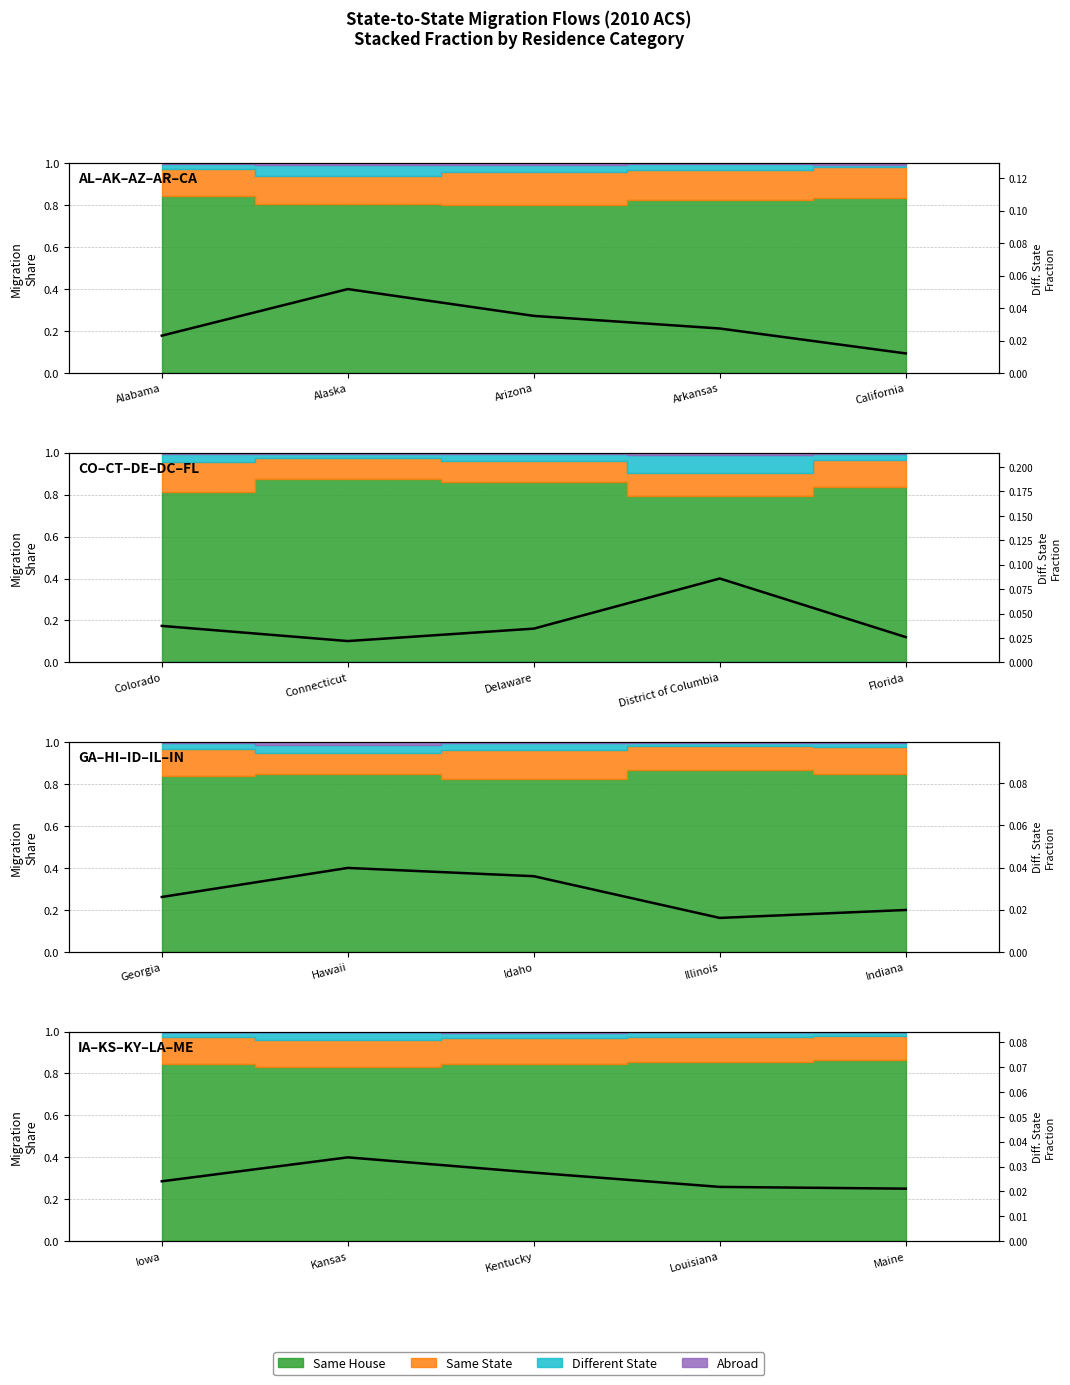

Where is the data nearest to the value 0?

California